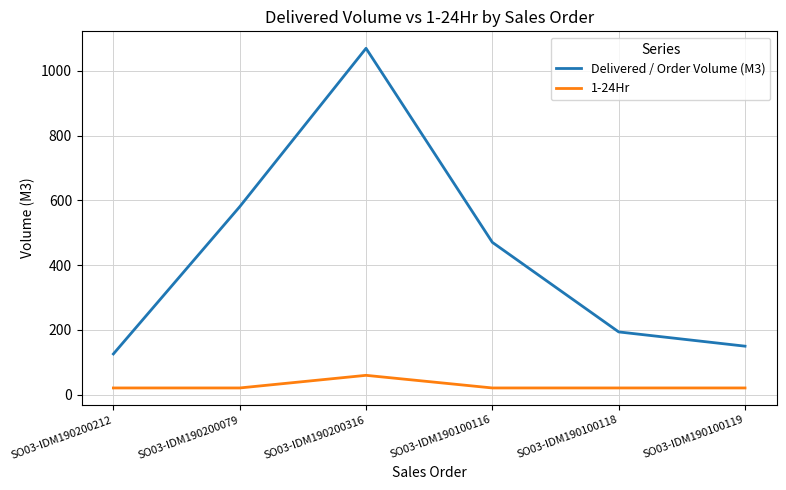

True or false: Delivered / Order Volume (M3) has more than 0 interior local peaks.

True